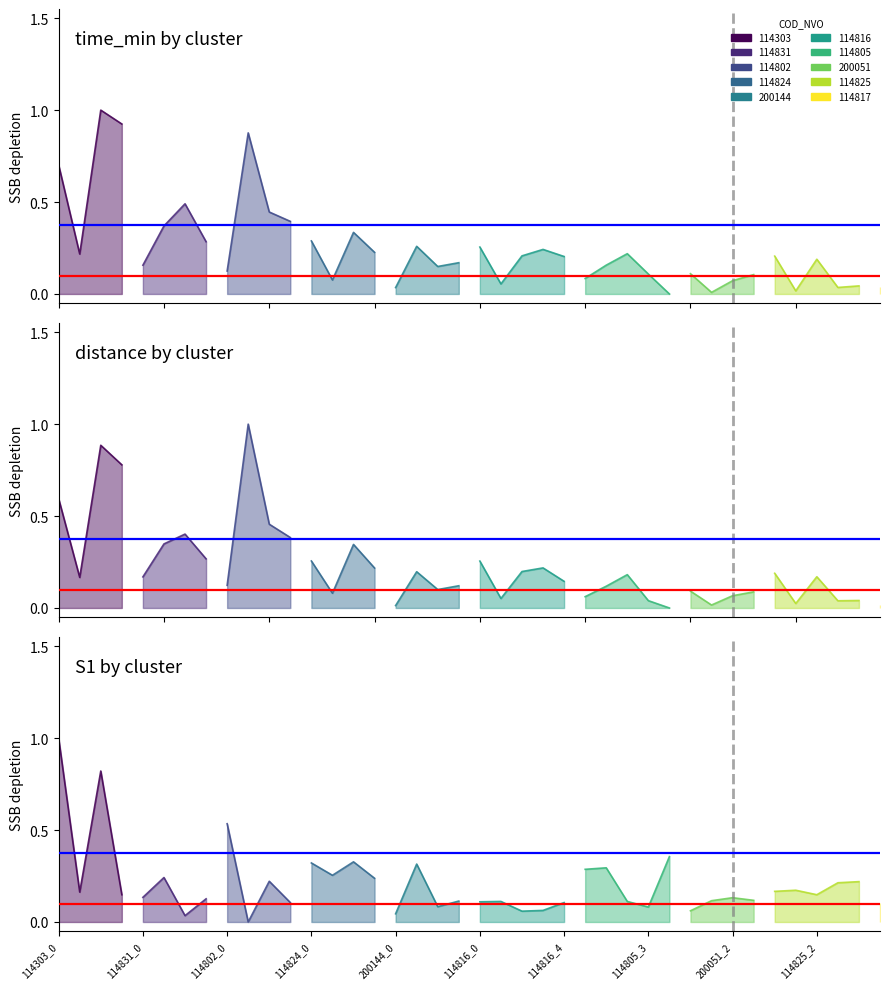

True or false: projection start has a value of 0.4 at 200051_2.

False